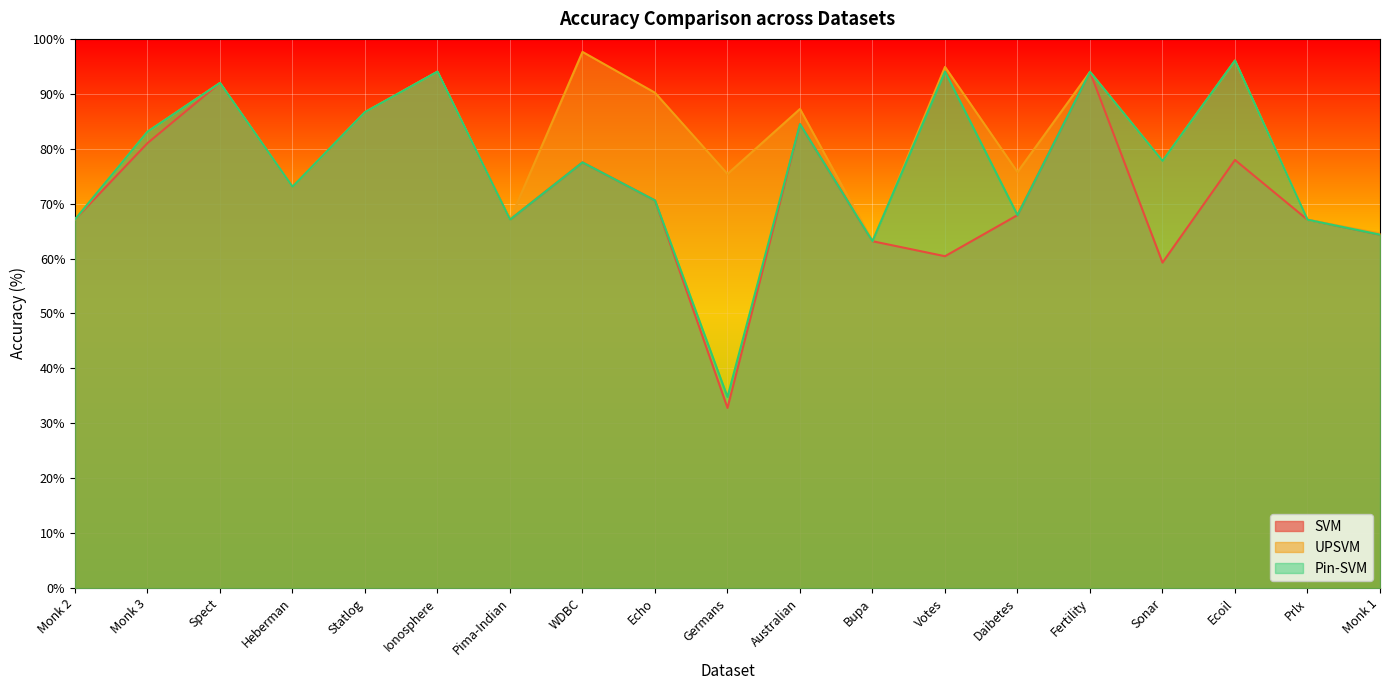

Between Daibetes and Monk 1, which series saw the biggest shift?

UPSVM